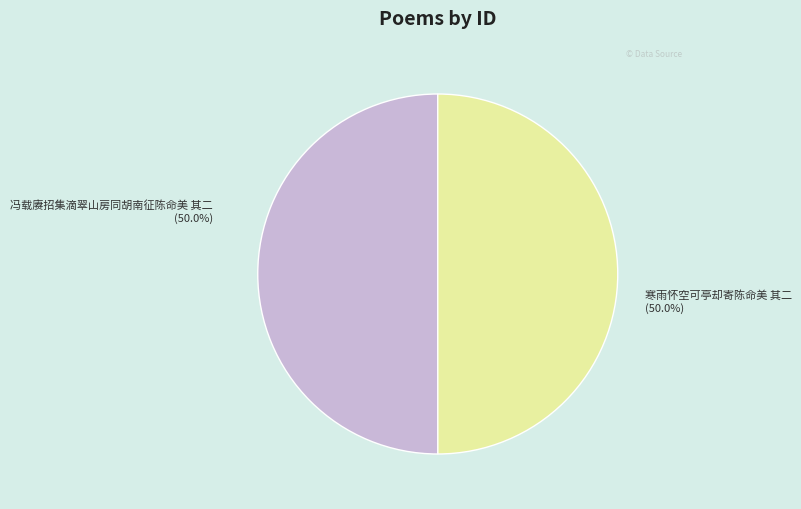

How much of the chart is everything except 寒雨怀空可亭却寄陈命美 其二?

50.0%